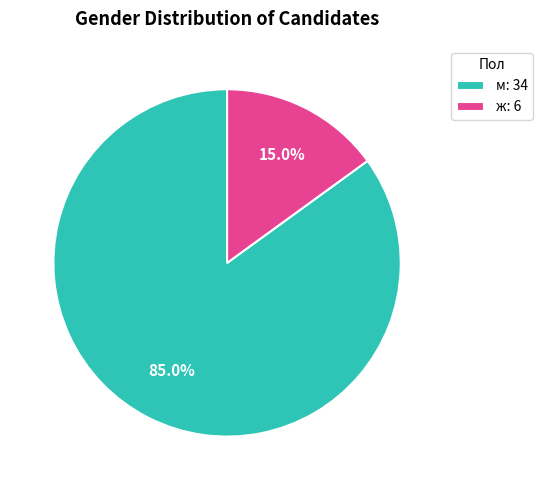

What portion of the pie excludes м: 34?

15.0%